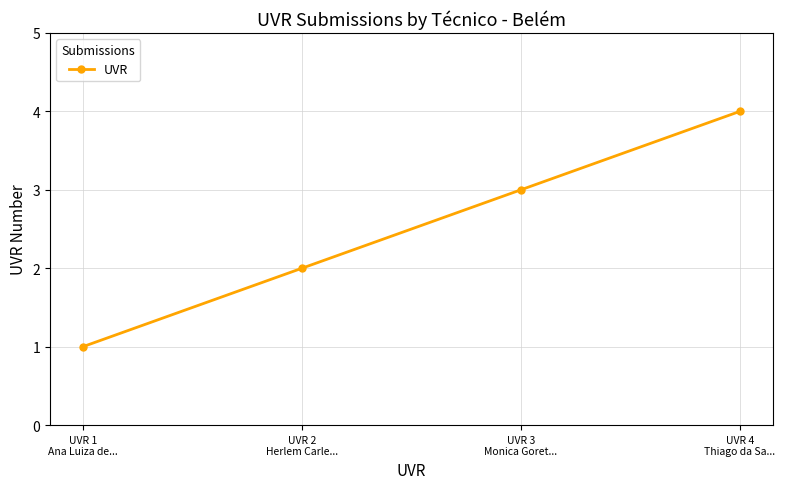

What is the sum of all values?

10